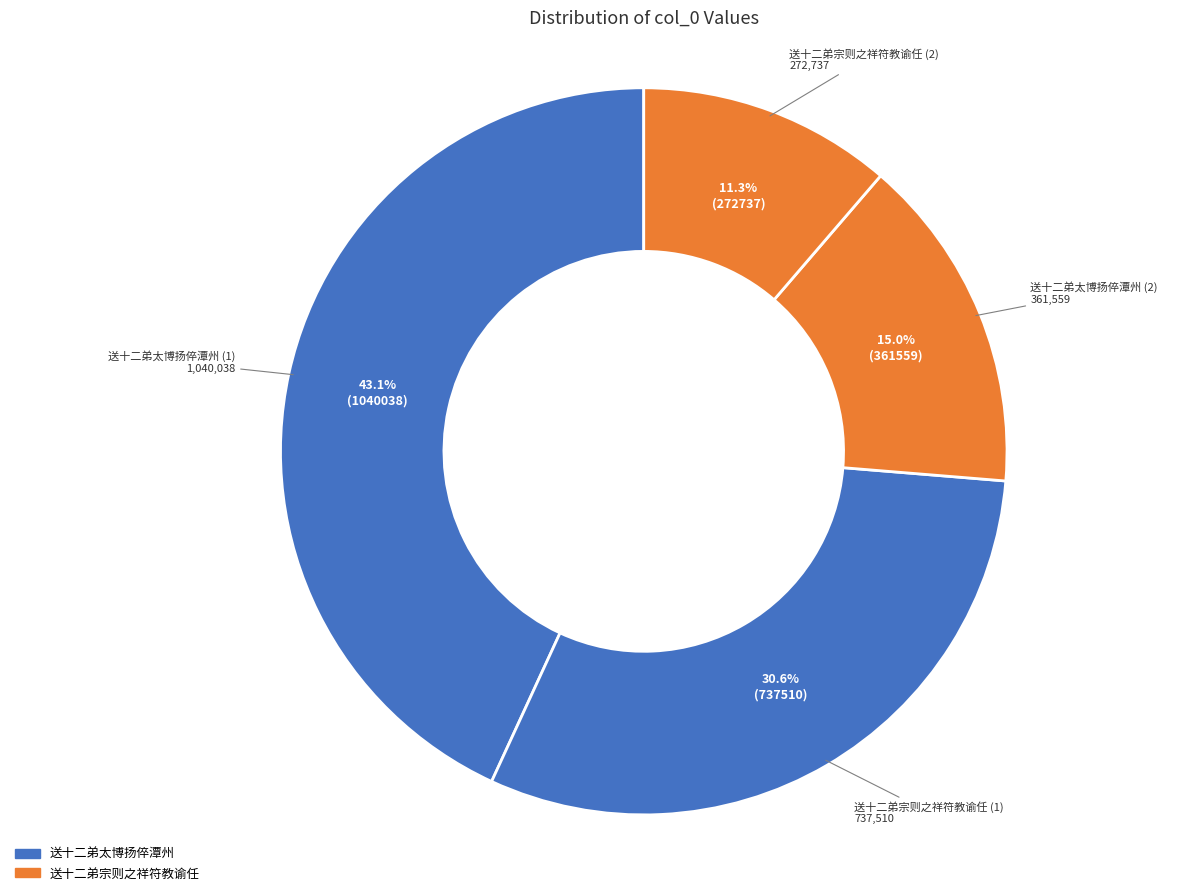

How many segments does this pie chart have?

4